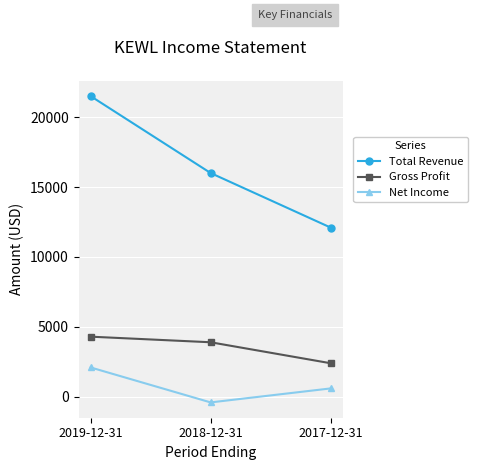

What is the approximate value of Net Income at 2019-12-31?

2100